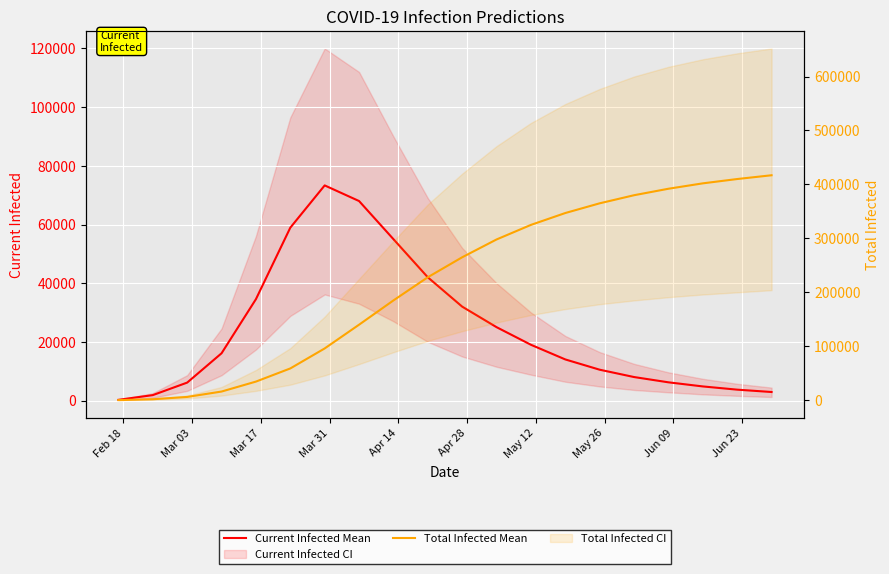

What is the difference between the maximum and minimum values in the Total Infected Mean series?

416770